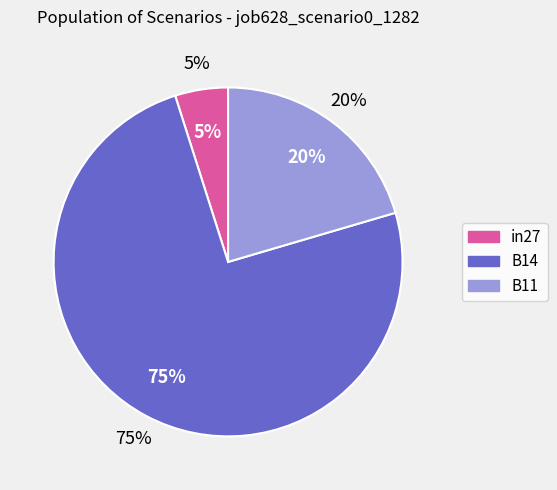

To the nearest percent, what percentage of the pie is B11?

20%